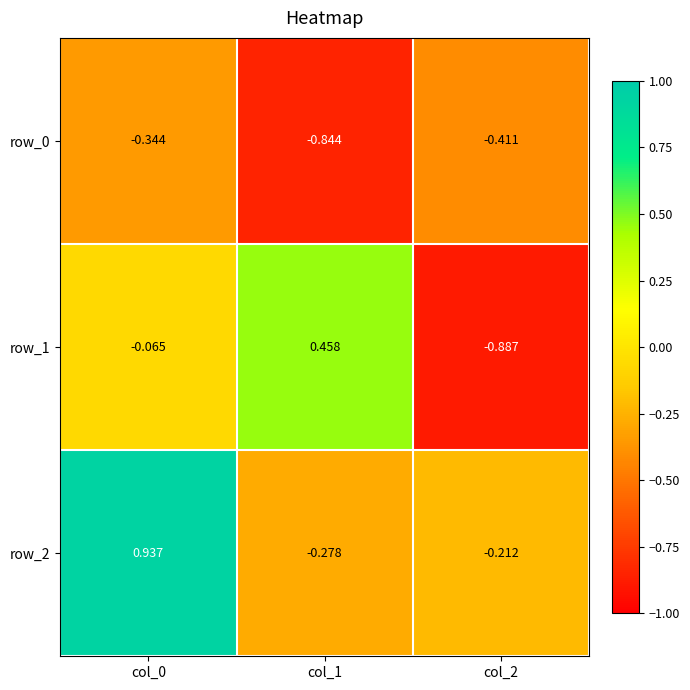

How many data points in row_1 are above 0?

1